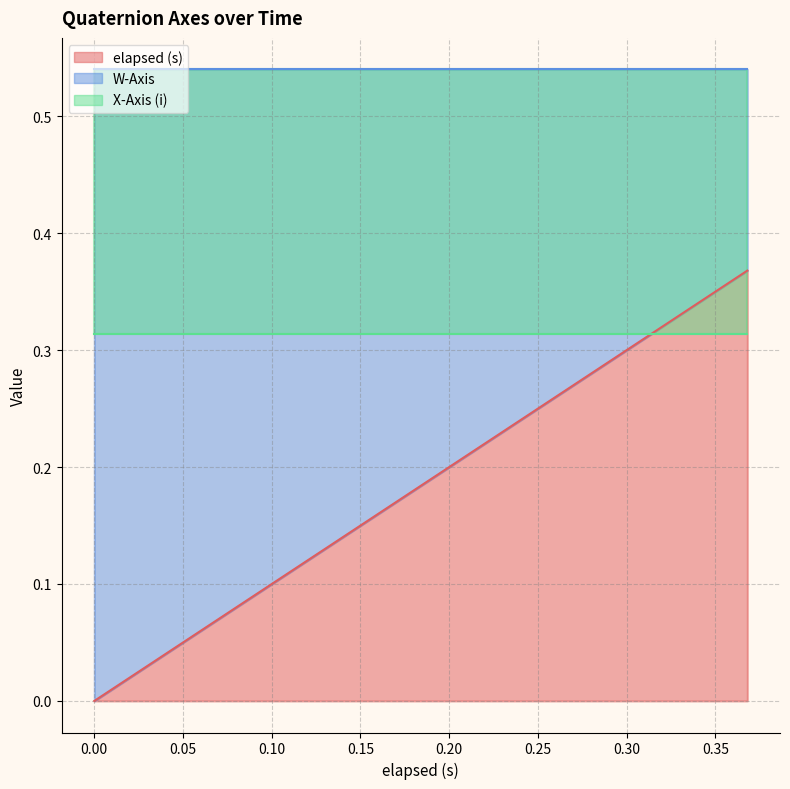

Which has a higher value, 0.157 or 0.322?

0.322